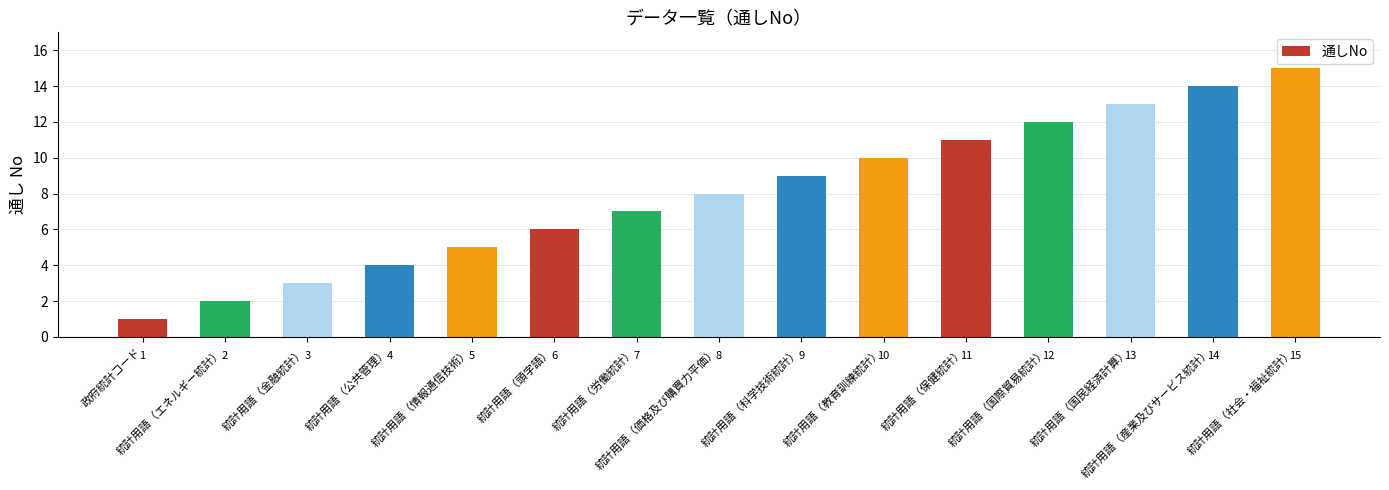

What is the average value?

8